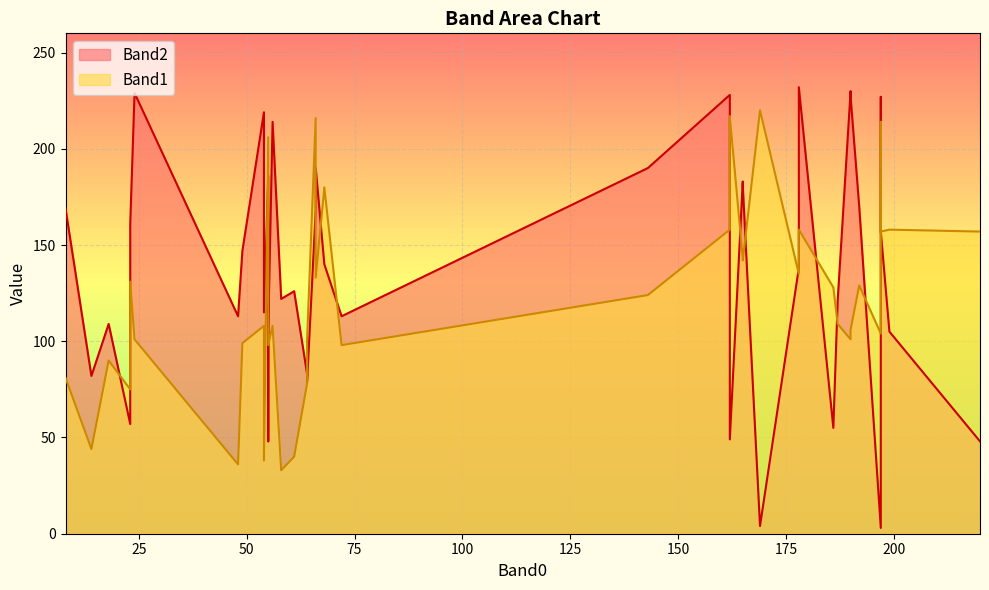

What are all the series names shown in the legend?

Band2, Band1